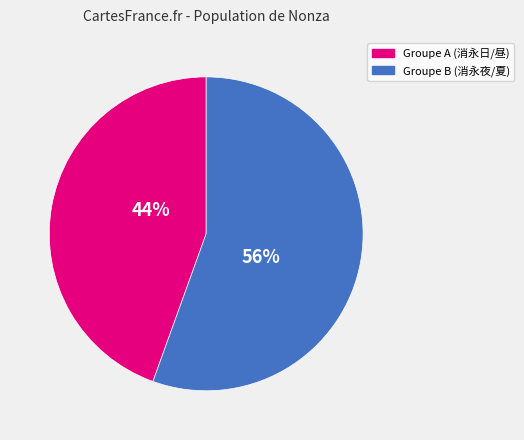

Is there a majority slice in this chart?

Yes